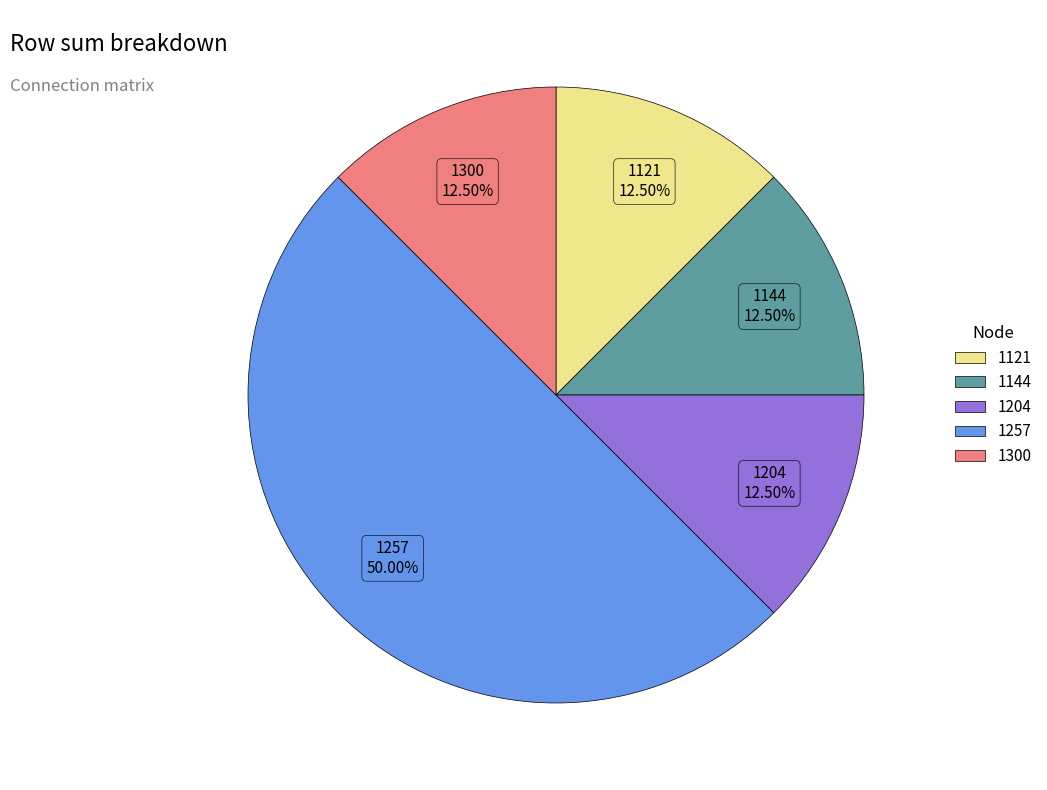

Combined, what portion of the pie is 1121 and 1204?

25.0%